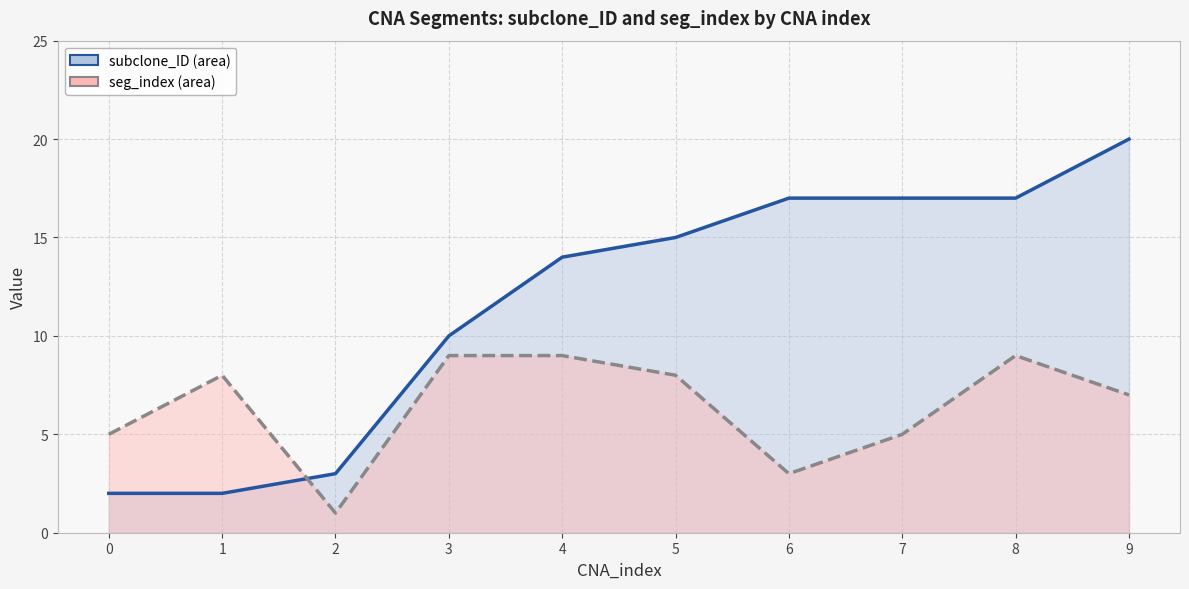

Reading left to right, what are all the values shown in this chart?

subclone_ID: 0=2	1=2	2=3	3=10	4=14	5=15	6=17	7=17	8=17	9=20
seg_index: 0=5	1=8	2=1	3=9	4=9	5=8	6=3	7=5	8=9	9=7